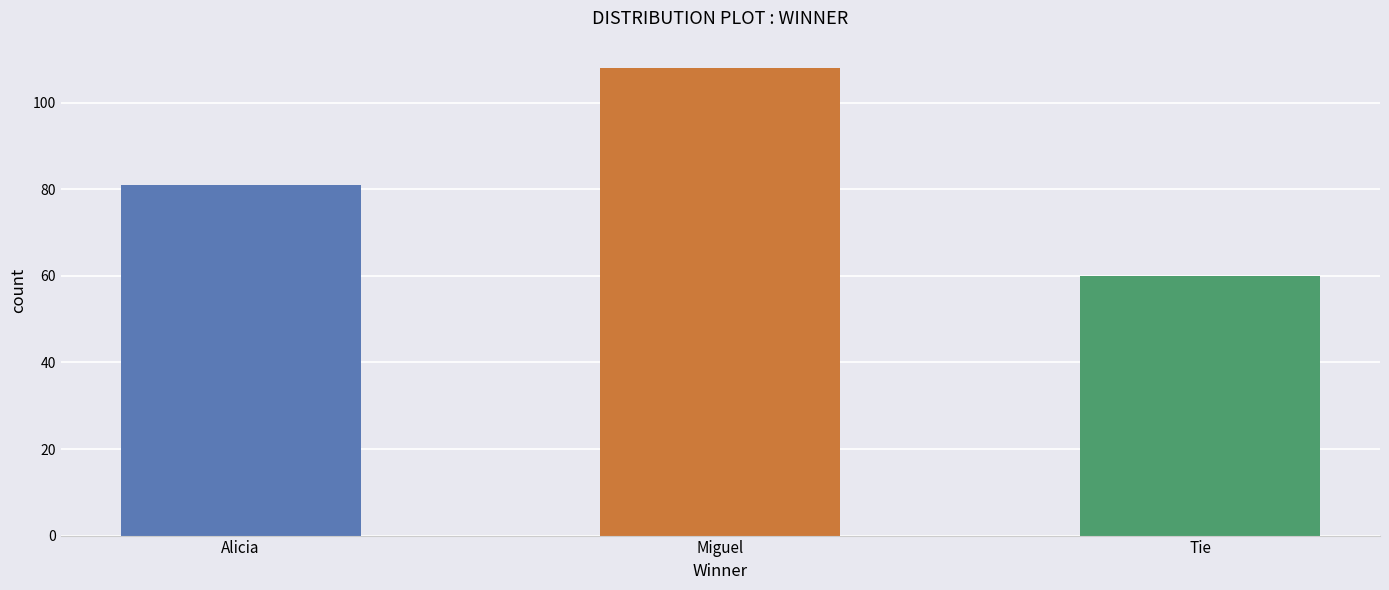

At which label does the data first exceed 81?

Miguel